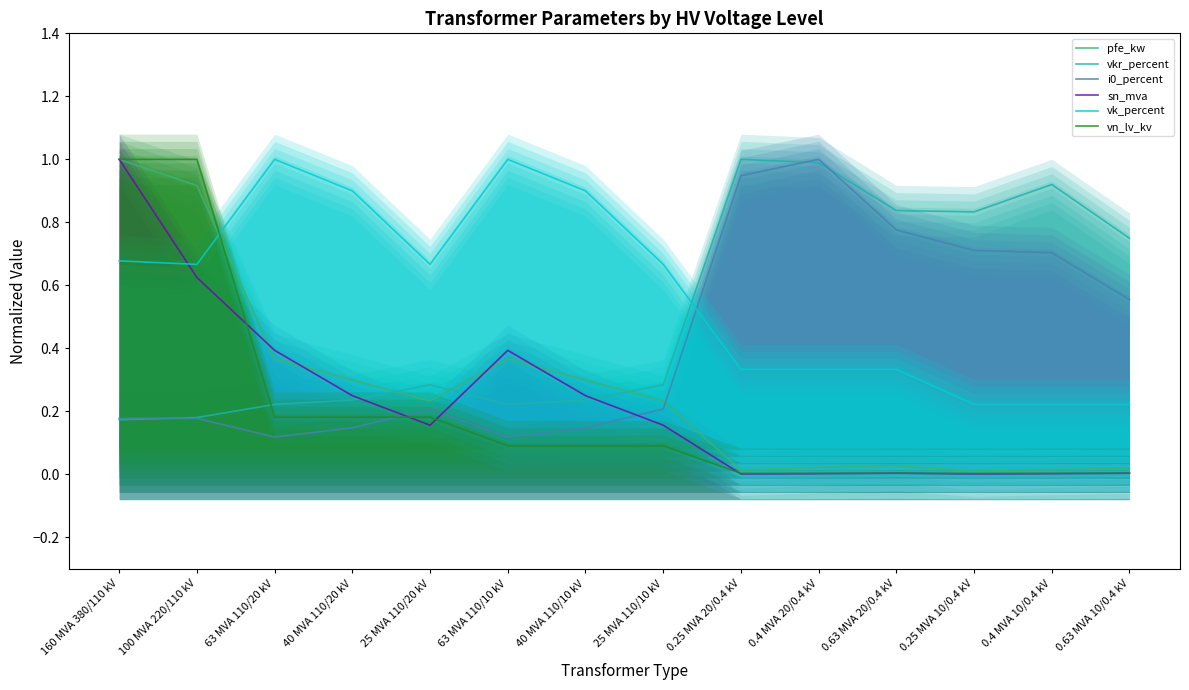

The sn_mva series shows 0.6 at 63 MVA 110/20 kV. True or false?

False